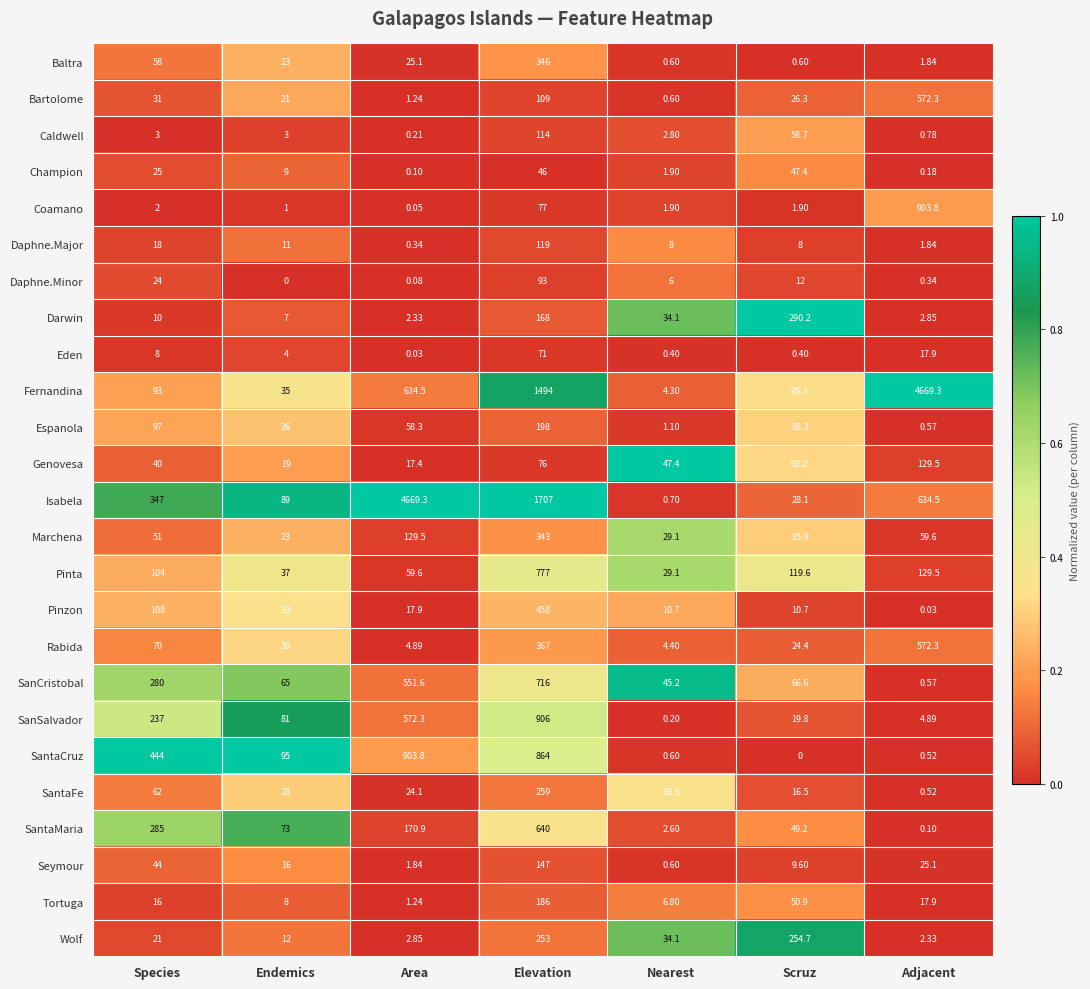

At how many categories does at least one series exceed 0?

7